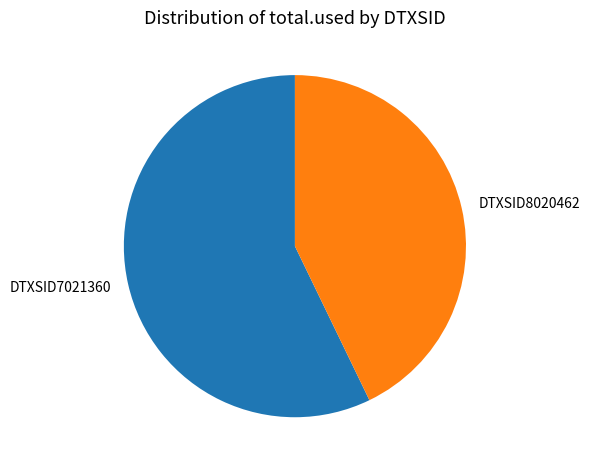

Which category accounts for the majority?

DTXSID7021360